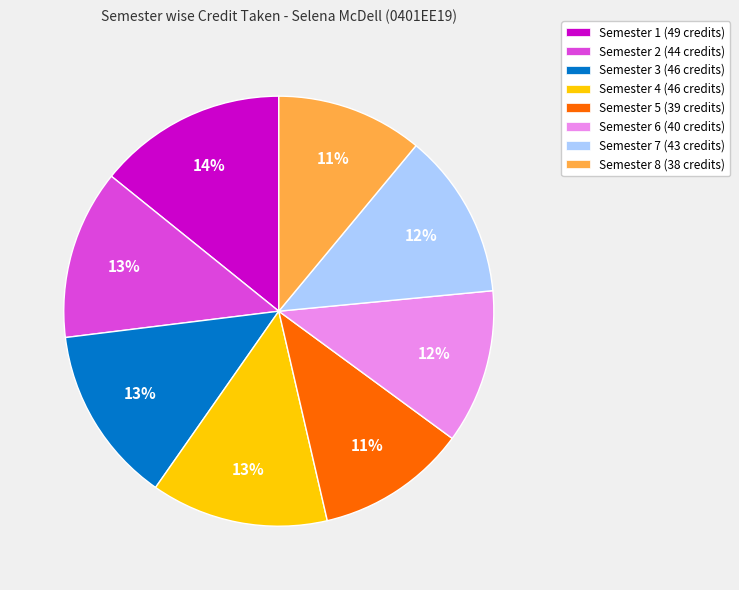

How many slices are in this pie chart?

8